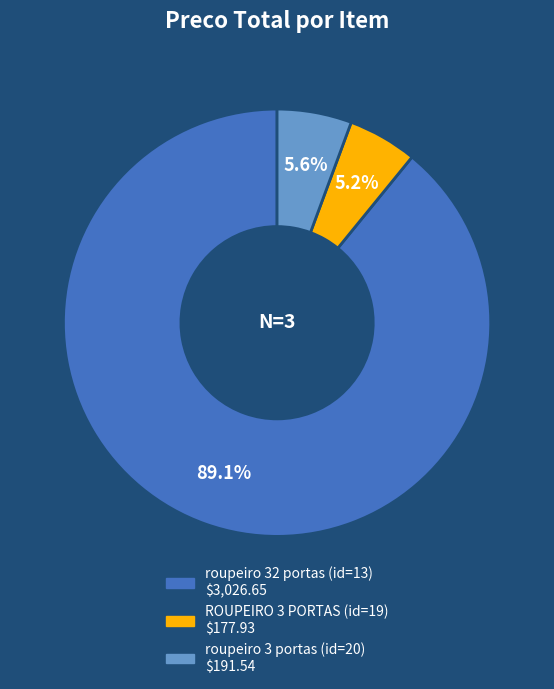

Which has a higher value, roupeiro 32 portas (id=13) or roupeiro 3 portas (id=20)?

roupeiro 32 portas (id=13)